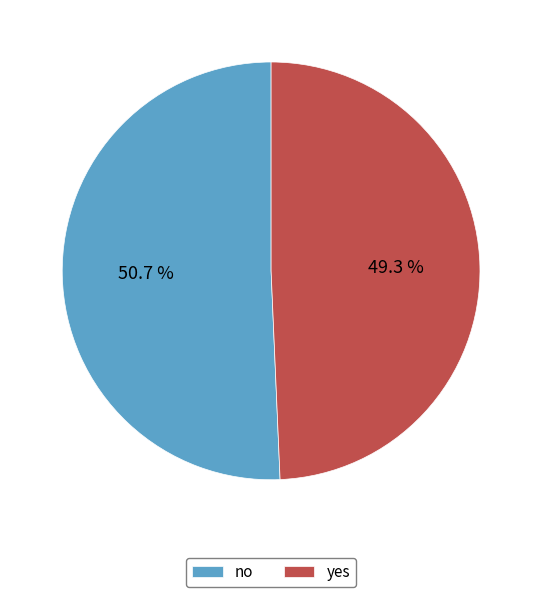

To the nearest percent, what portion does yes represent?

49%